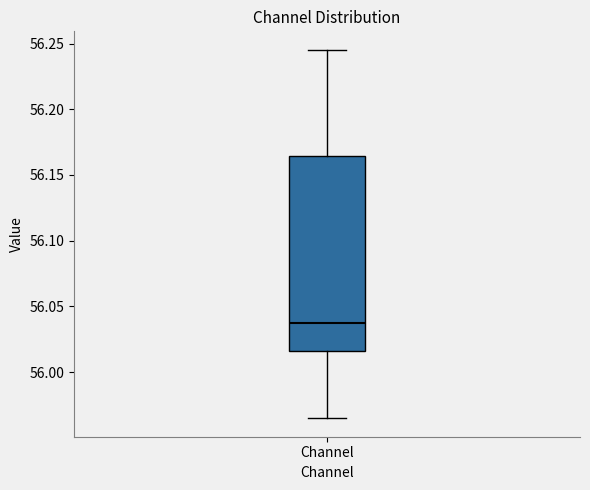

Where does the lower whisker of the box for Channel end on the y-axis? The values are not printed on the chart, so give them approximately, as read against the axis.

55.965